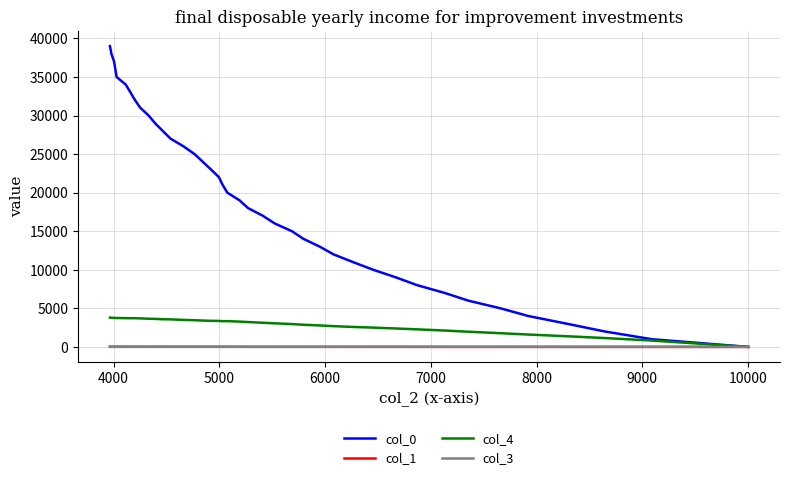

Which series has the largest total across all categories?

col_0